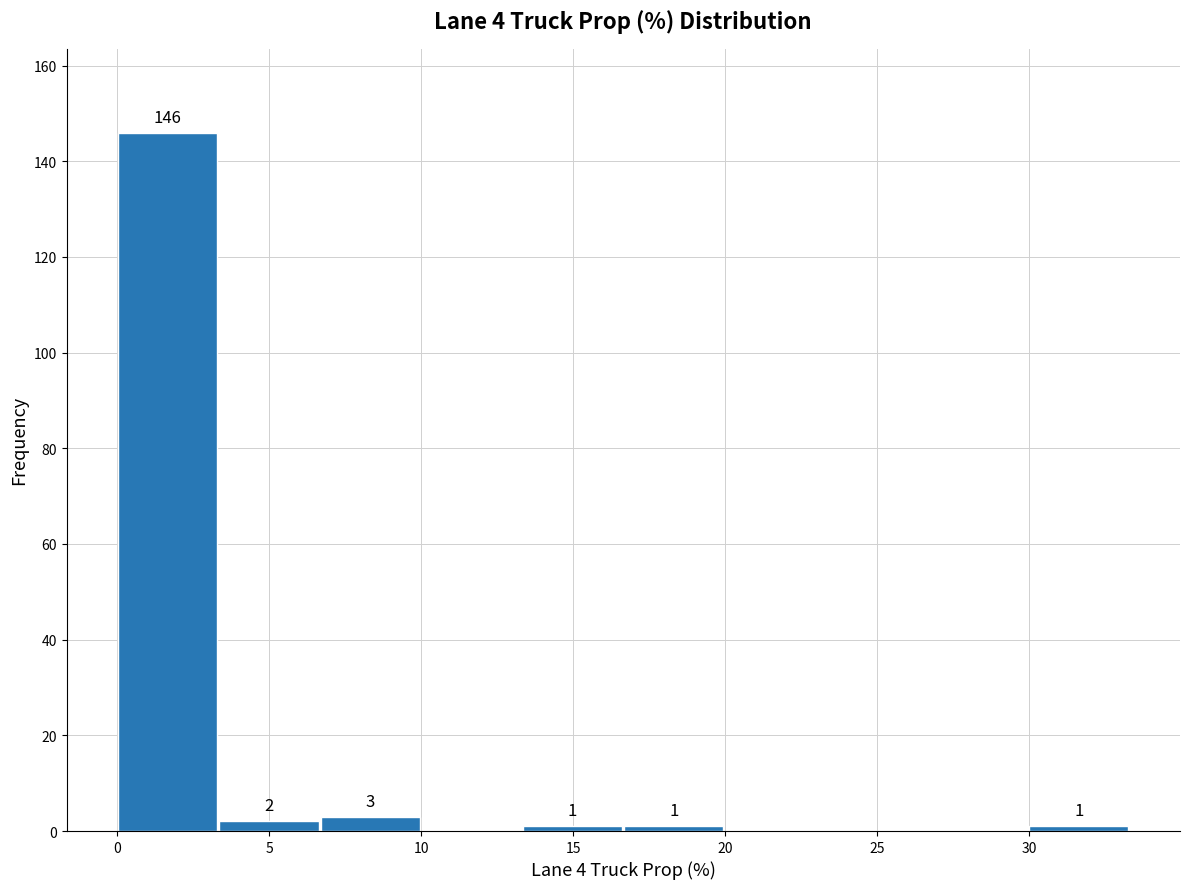

Which range on the x-axis has the tallest bar?

0.0 to 3.5